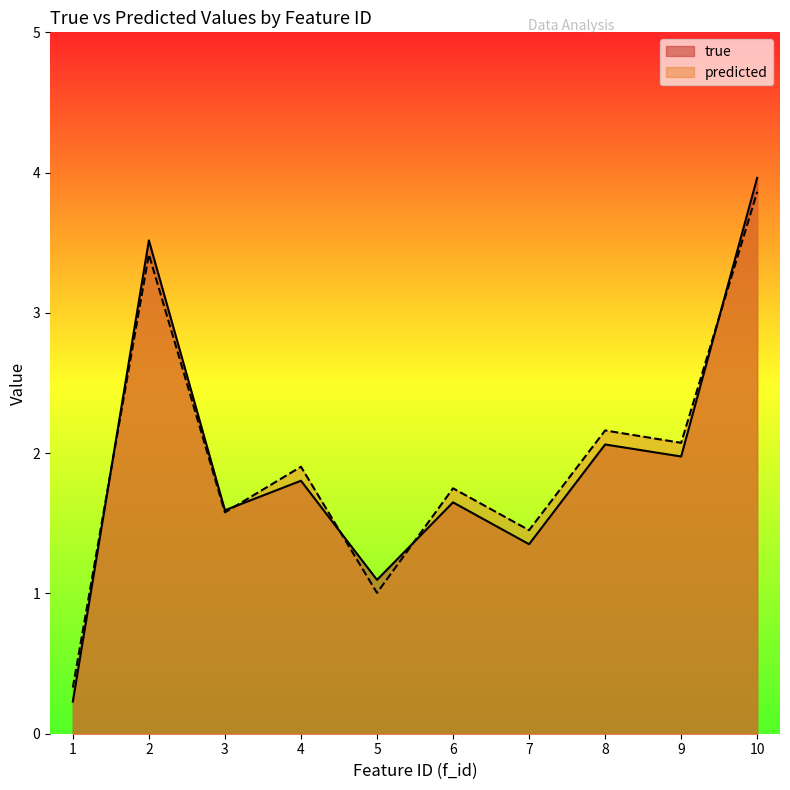

Reading left to right, extract all data points from this chart.

true: 1=0.2	2=3.5	3=1.6	4=1.8	5=1.1	6=1.6	7=1.4	8=2.1	9=2.0	10=4.0
predicted: 1=0.3	2=3.4	3=1.6	4=1.9	5=1.0	6=1.7	7=1.5	8=2.2	9=2.1	10=3.9